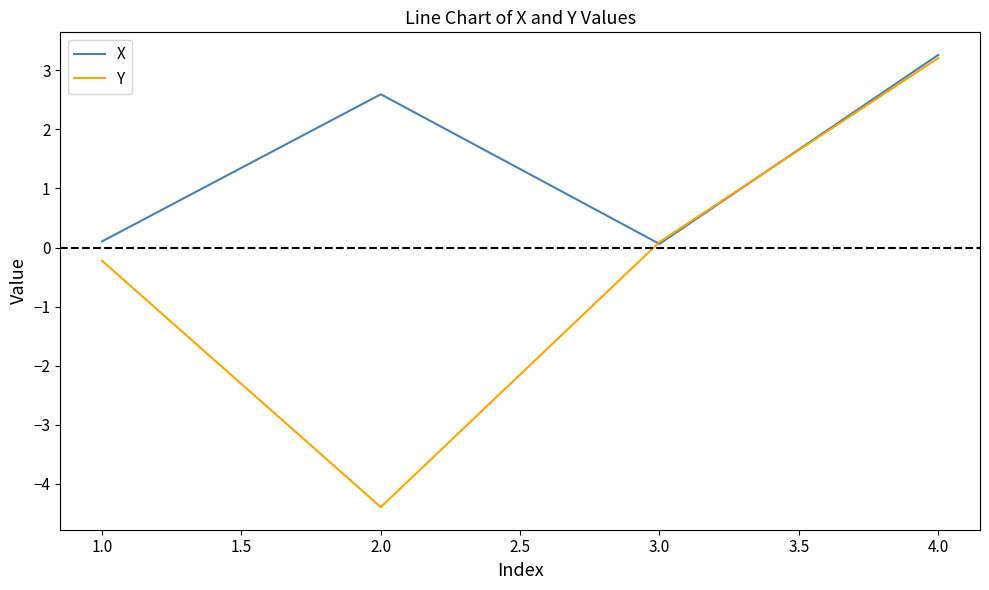

At which label does Y first exceed 0?

3.0